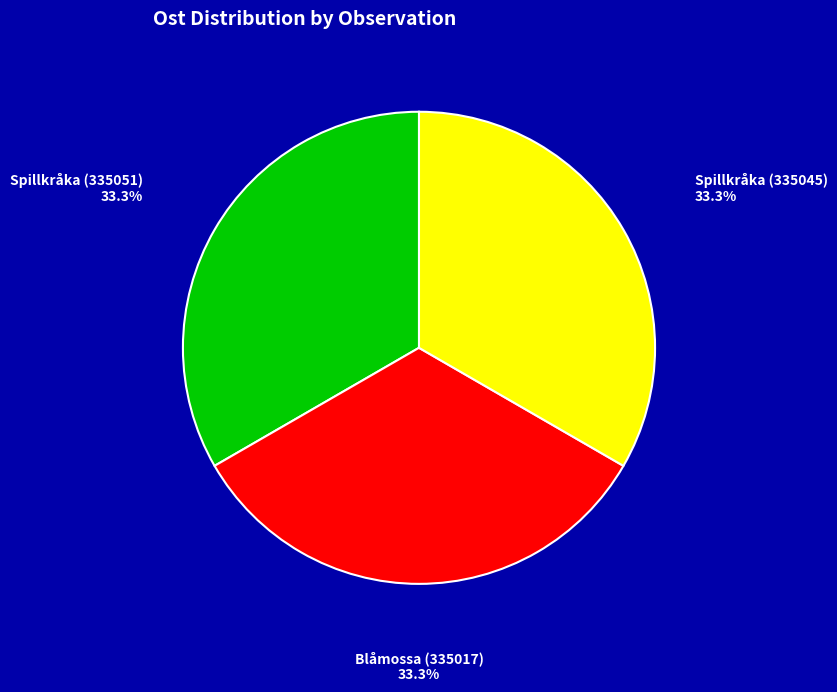

To the nearest percent, what is the combined percentage of Spillkråka (335045) and Spillkråka (335051)?

67%